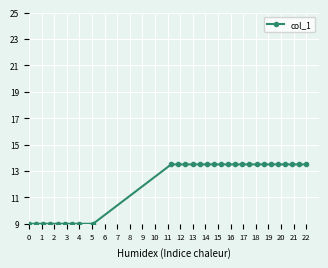

What is the difference between the second highest and second lowest values?

4.5